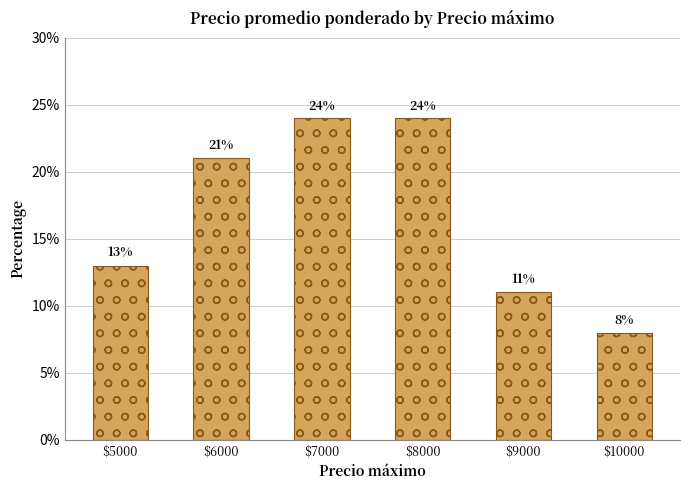

What is the maximum value shown in the chart?

24